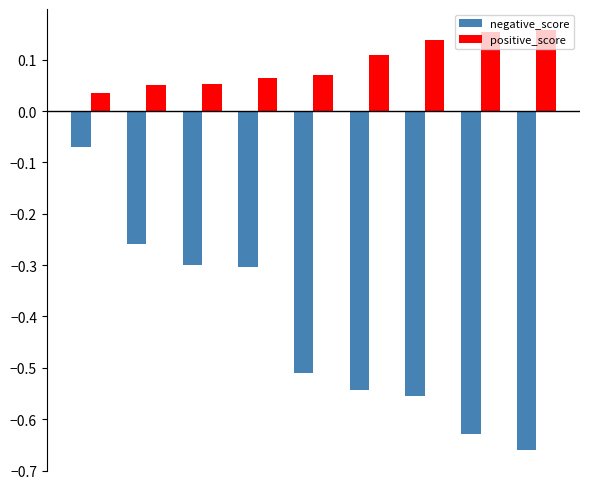

Which series has the largest range (max minus min)?

negative_score